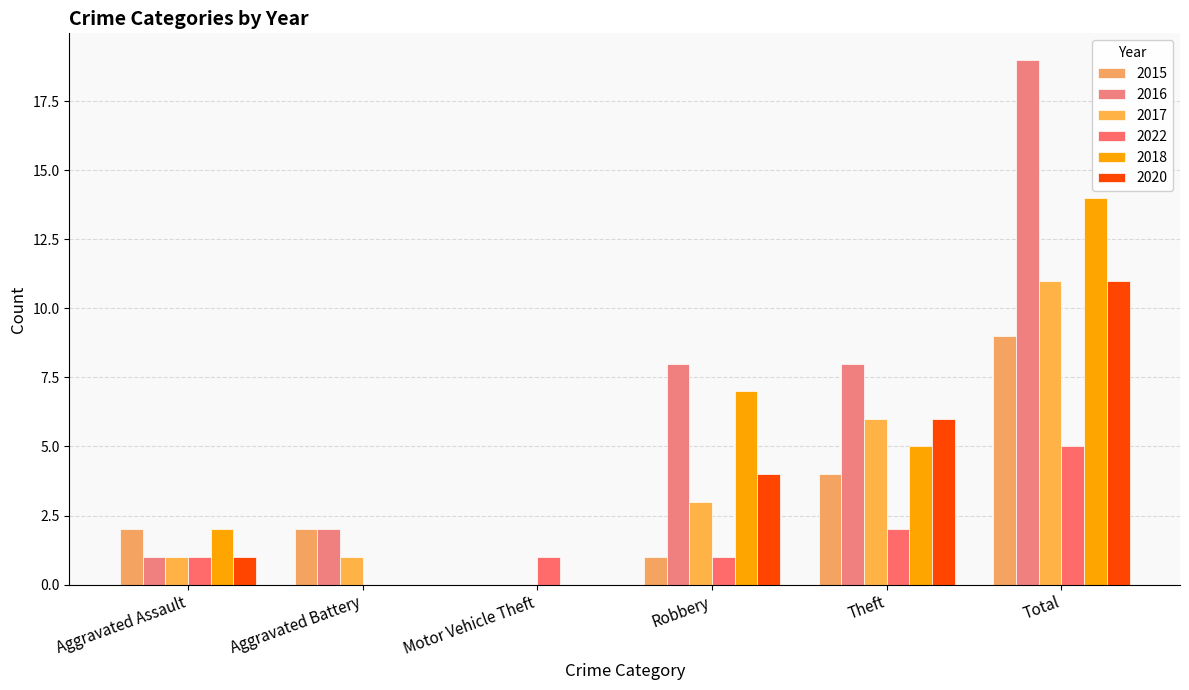

Reading left to right, list all the values displayed in this chart.

2015: 2	2	0	1	4	9
2016: 1	2	0	8	8	19
2017: 1	1	0	3	6	11
2022: 1	0	1	1	2	5
2018: 2	0	0	7	5	14
2020: 1	0	0	4	6	11